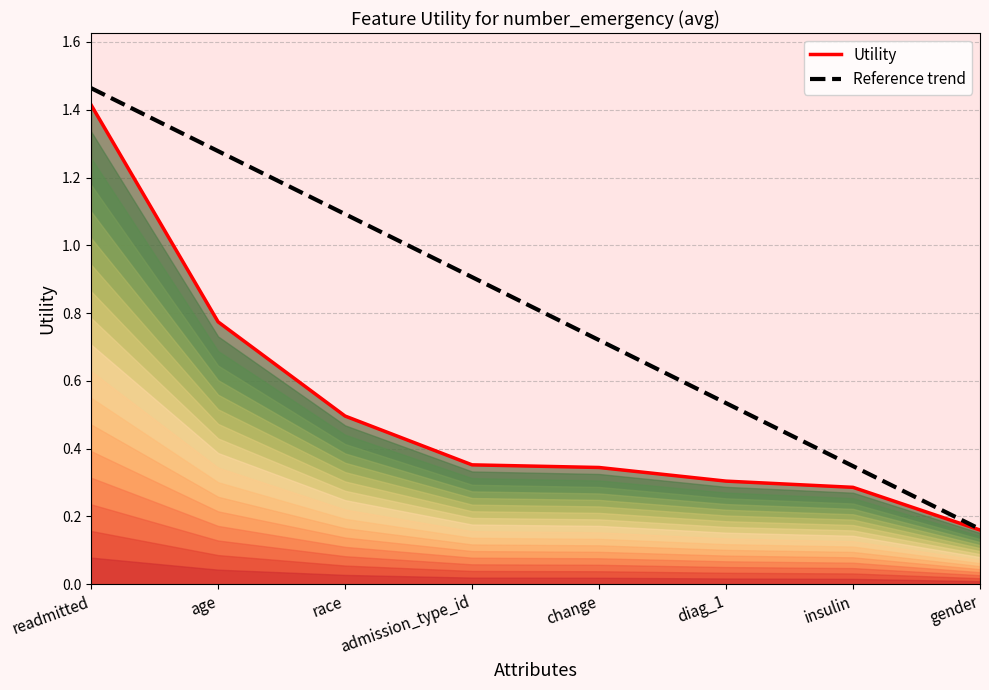

Which category has the lowest value in the Reference trend series?

gender